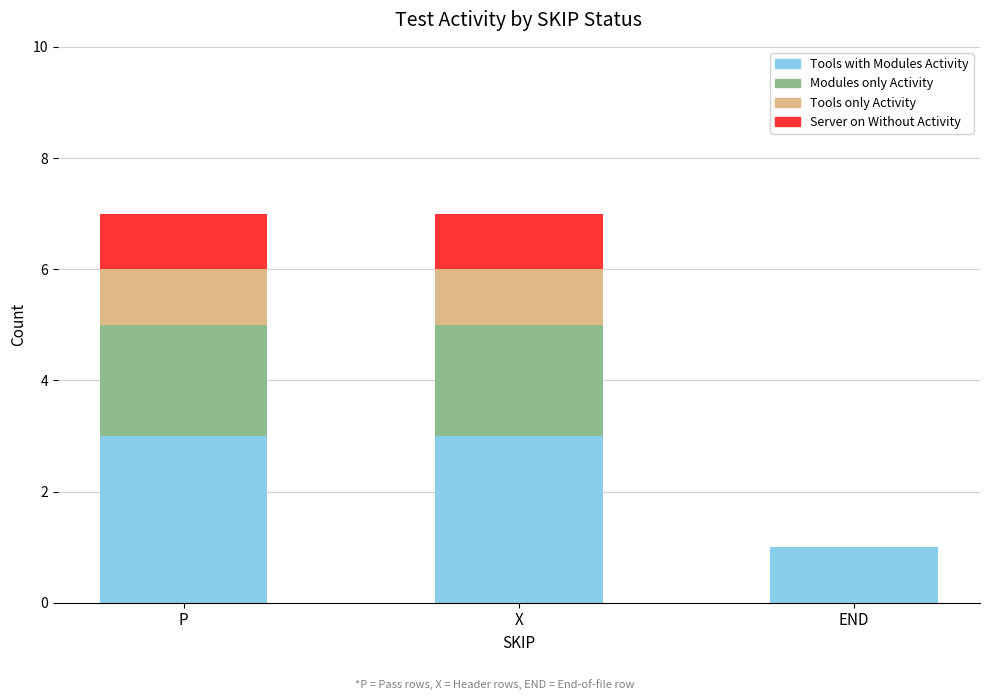

The Tools with Modules Activity series shows 3 at X. True or false?

True